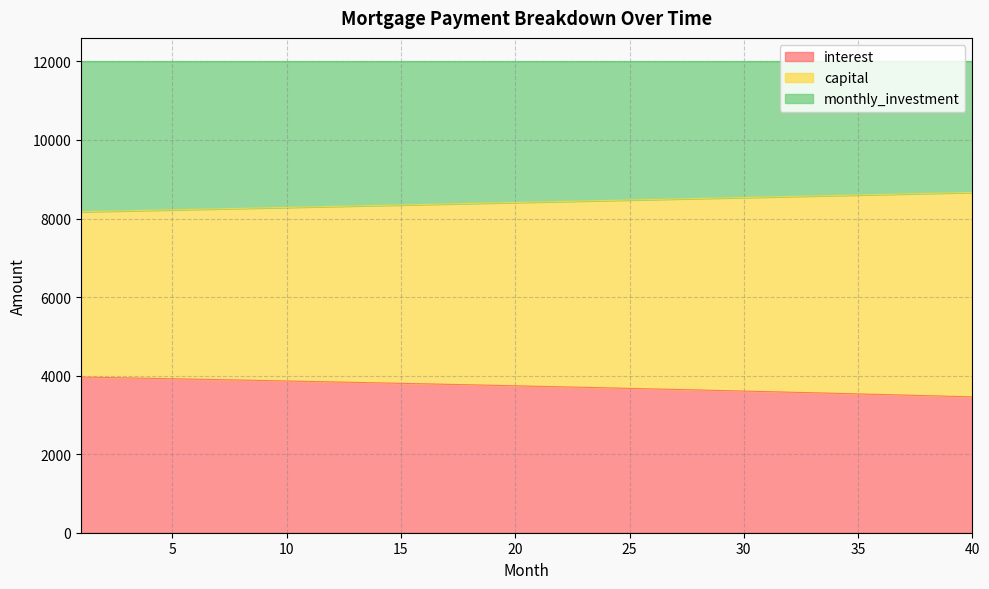

Which series changed the most between 8 and 21?

capital